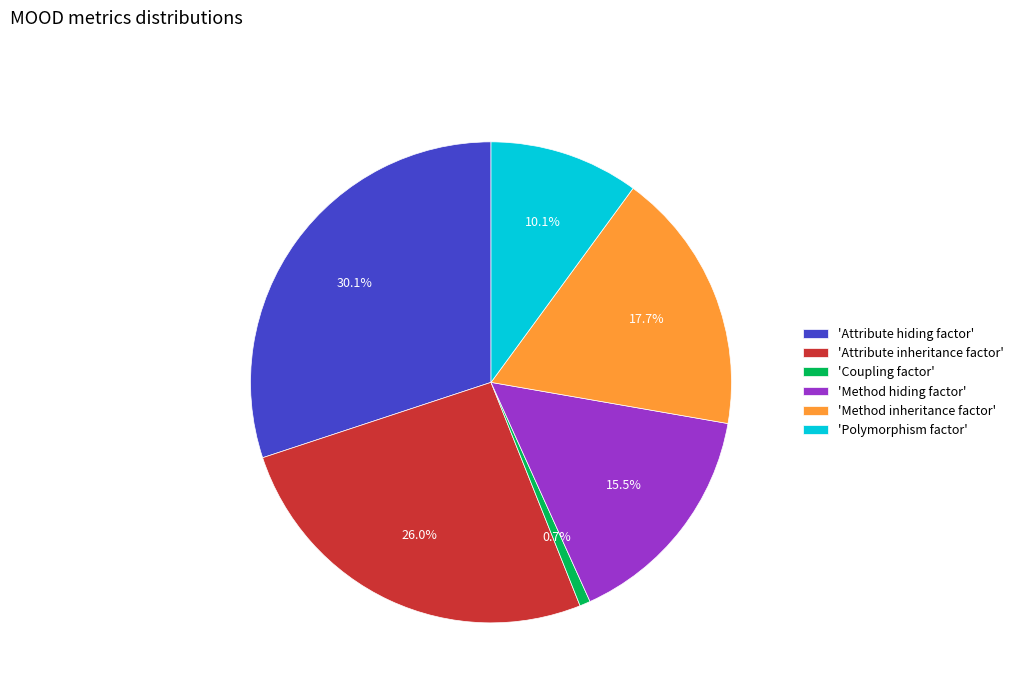

Rank the categories by value from lowest to highest.

'Coupling factor', 'Polymorphism factor', 'Method hiding factor', 'Method inheritance factor', 'Attribute inheritance factor', 'Attribute hiding factor'